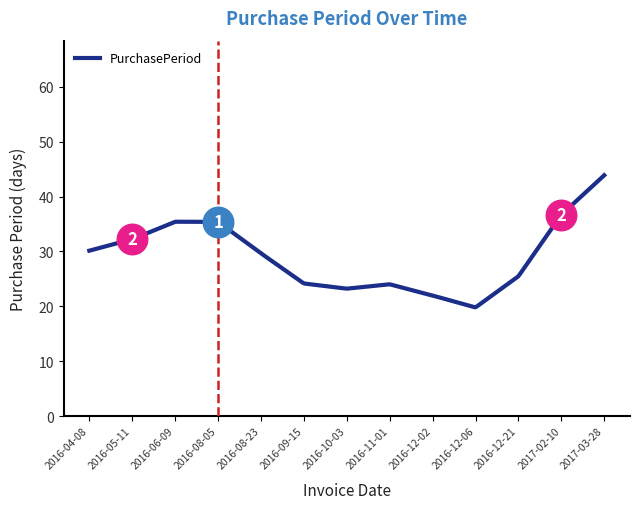

What is the maximum value shown in the chart?

43.9